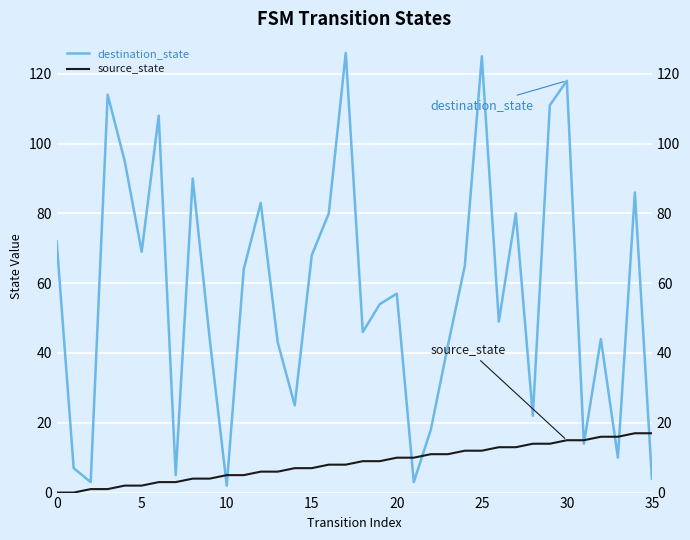

True or false: source_state and destination_state intersect in this chart.

True